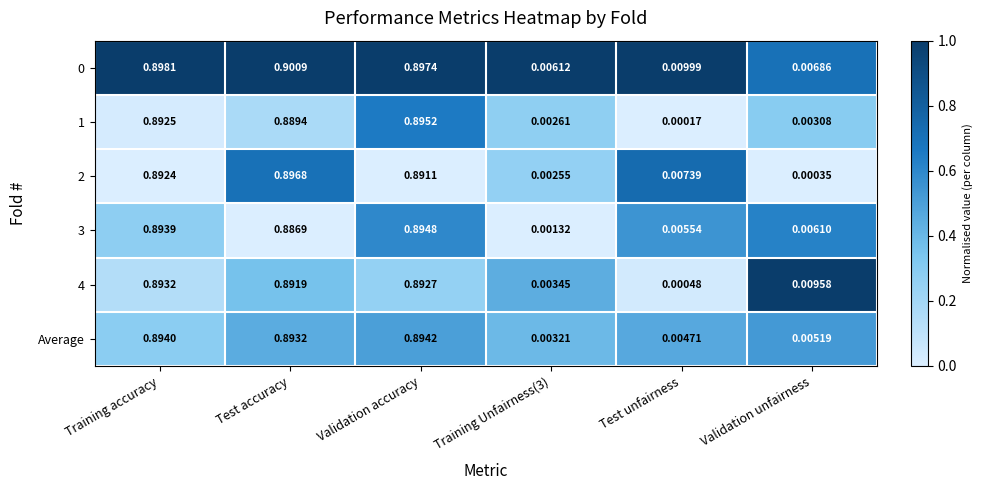

At which label is 2 closest to 0?

Validation unfairness